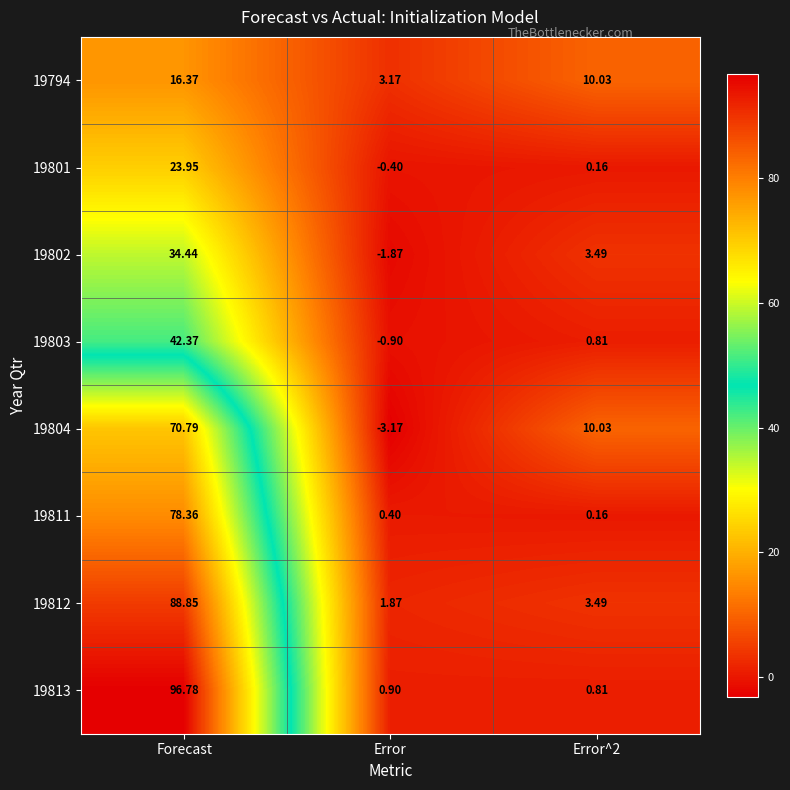

Which label corresponds to the largest value in the chart?

Forecast